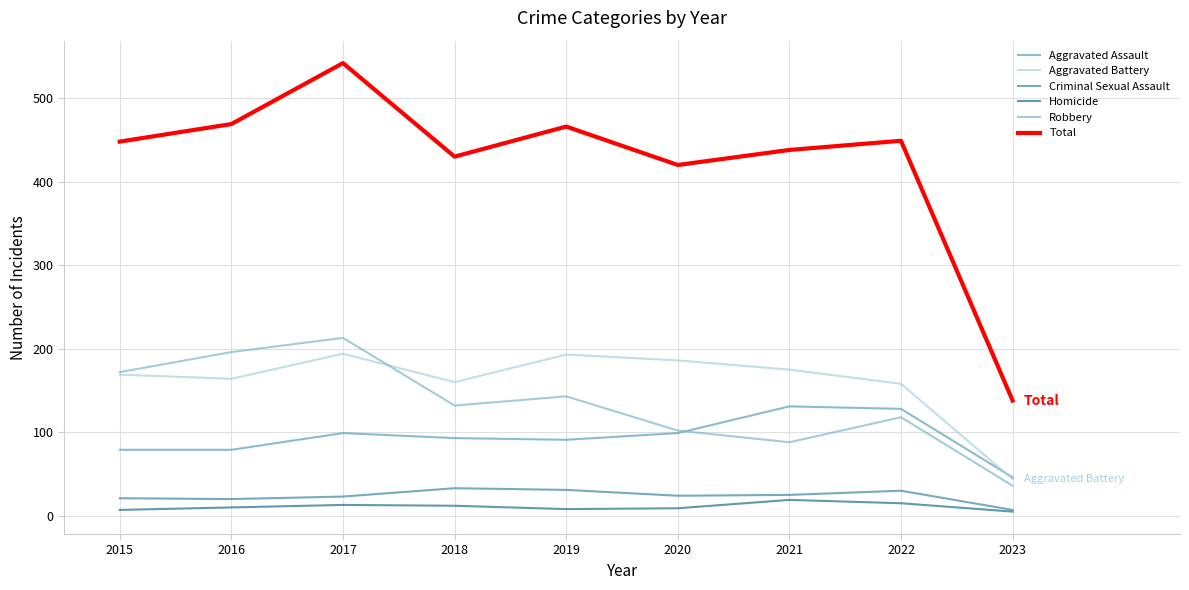

How many interior local peaks does the Aggravated Assault series have?

2